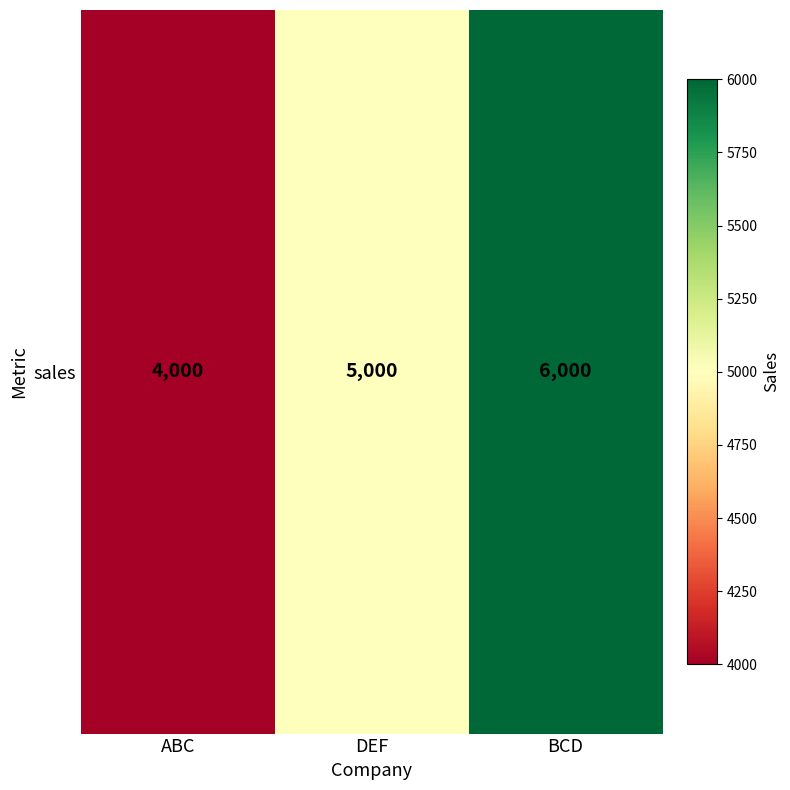

Which label corresponds to the largest value in the chart?

BCD